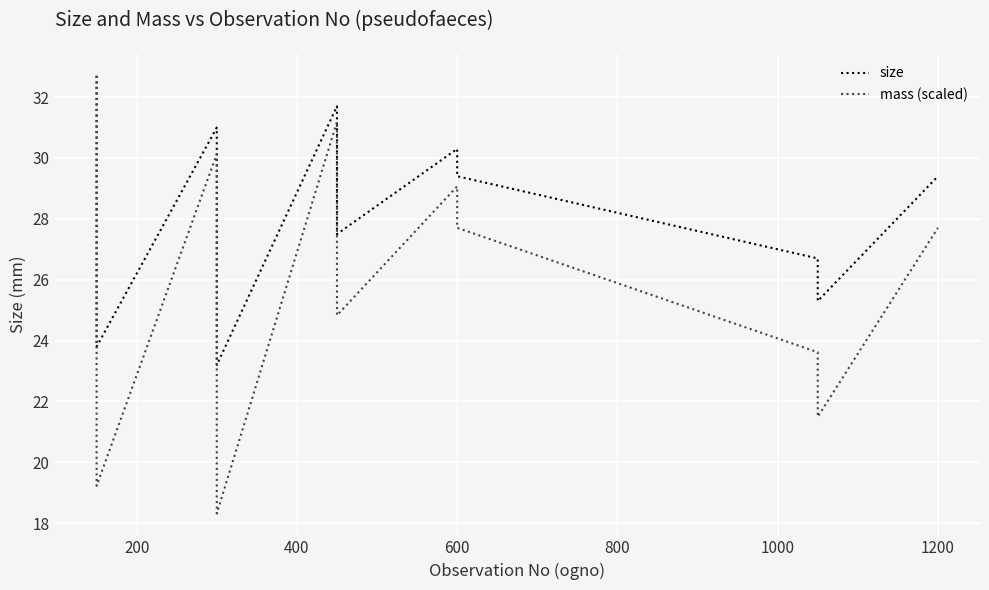

How many values in the mass (scaled) series are below 26?

16